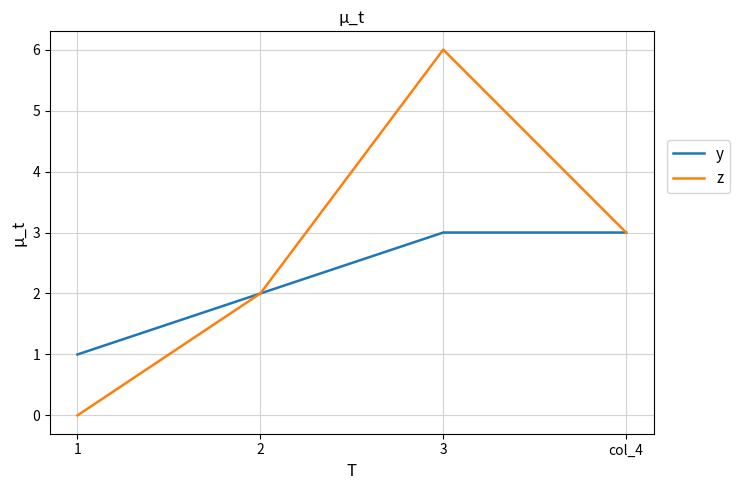

Count the y values in the range 2 to 3.

3